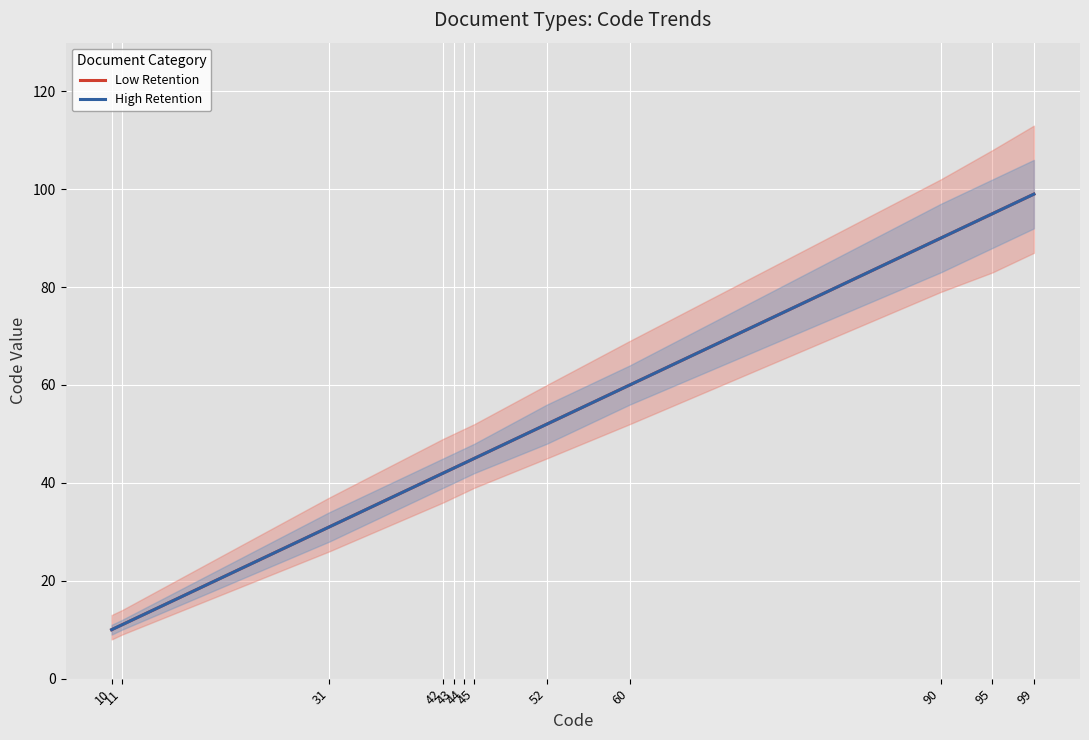

Between 45 and 99, which series saw the biggest shift?

Low Retention